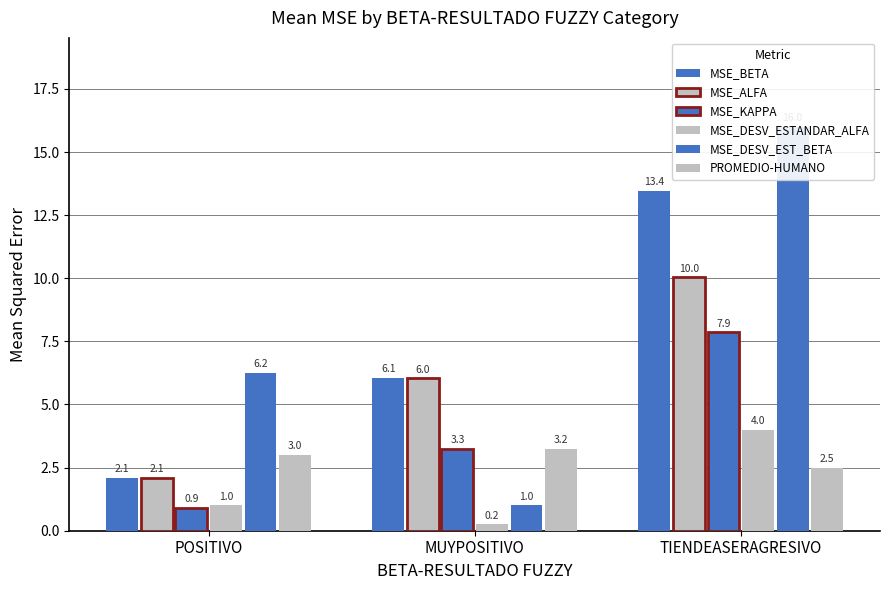

At which label does MSE_ALFA first exceed 6?

MUYPOSITIVO